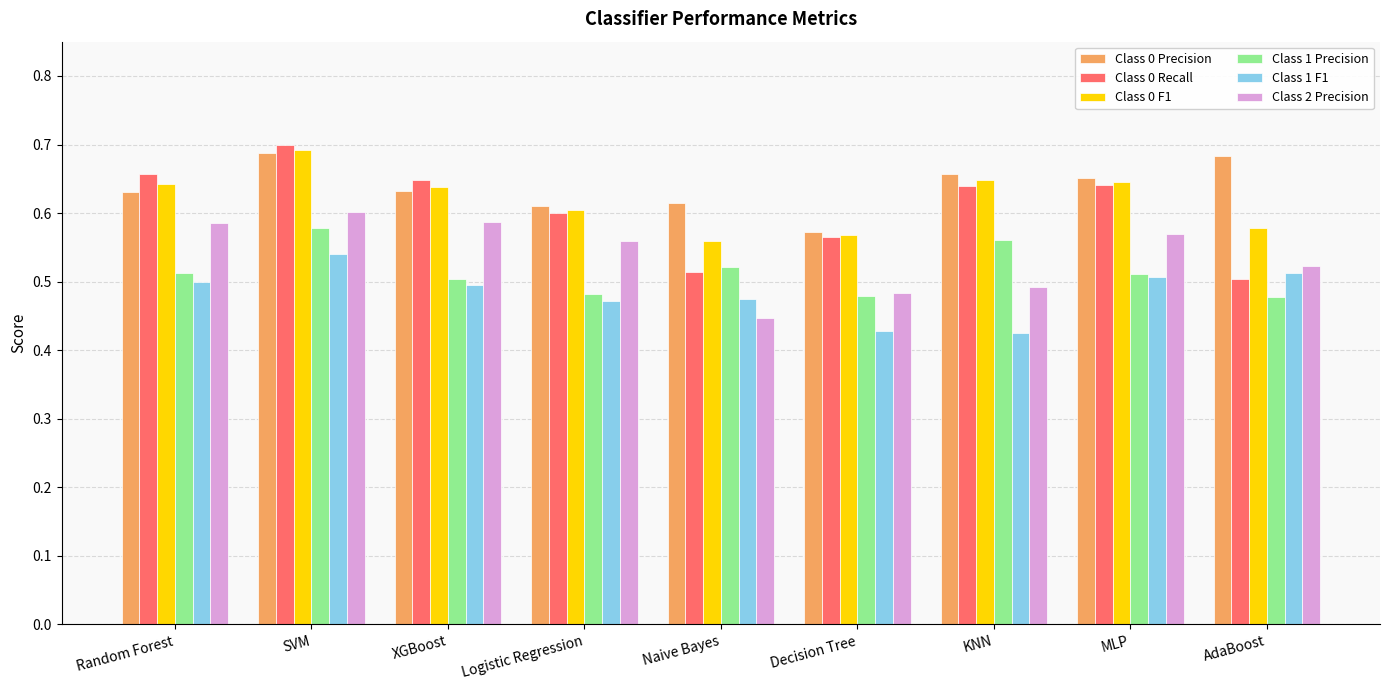

How many groups of bars are there?

9